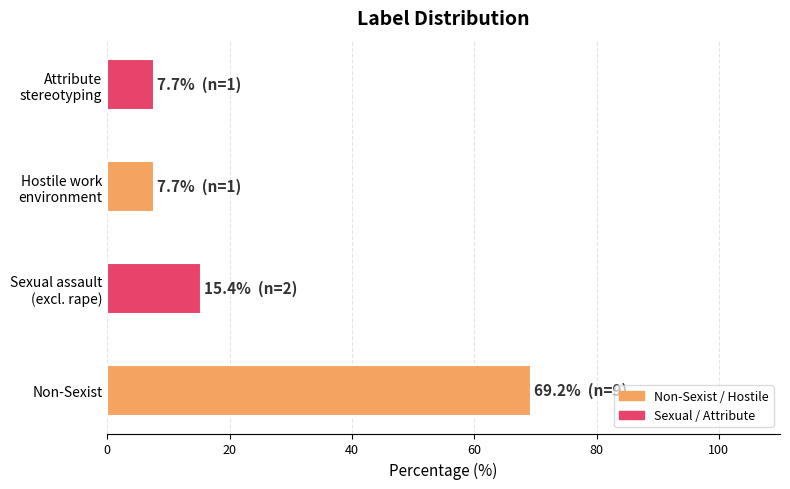

Does the chart contain any negative values?

No